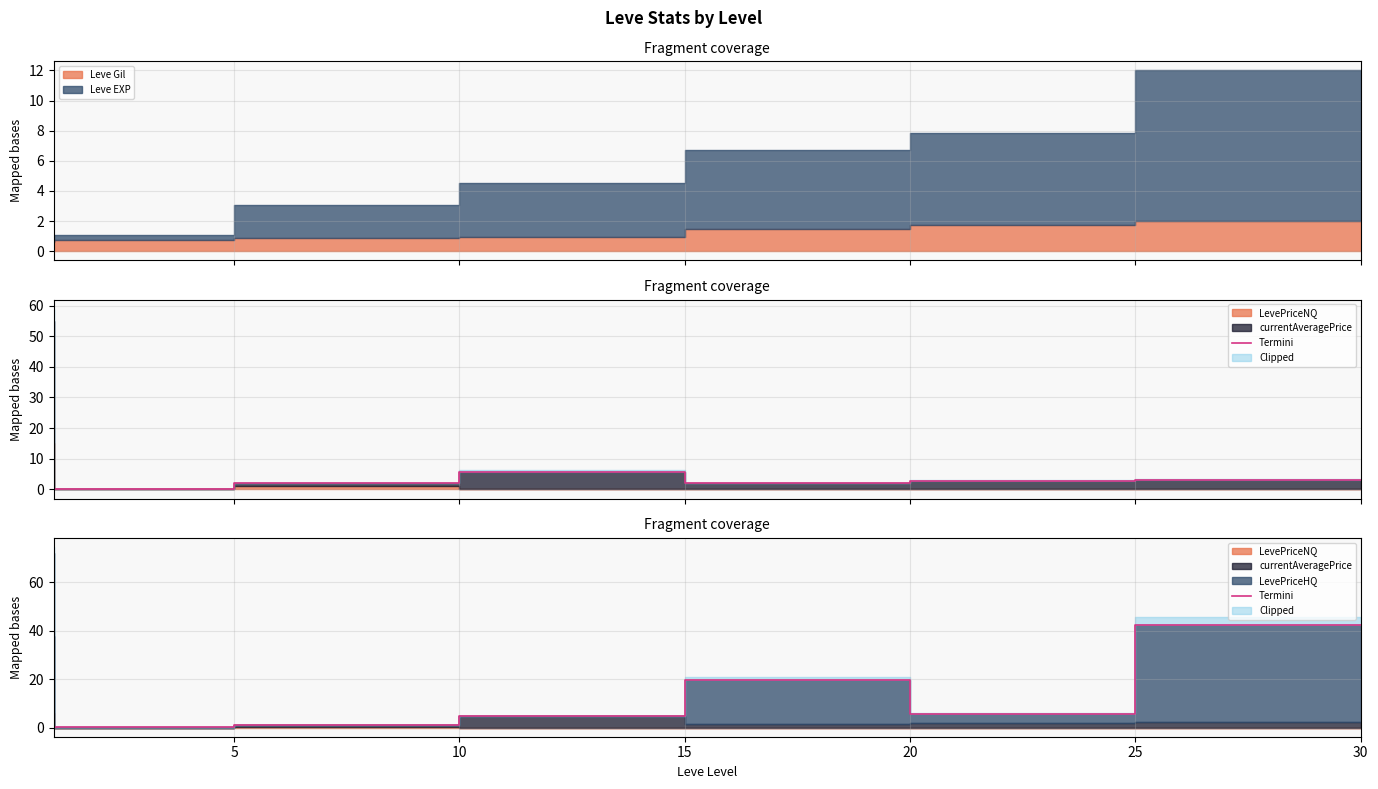

Does the chart display data point markers on the line(s)?

No